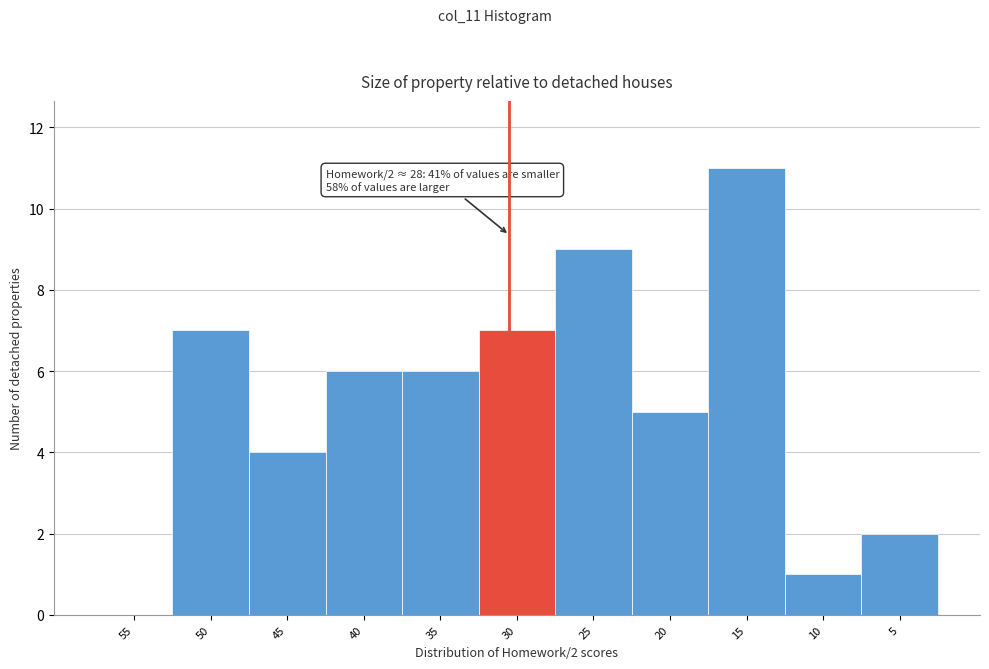

Reading left to right, what are all the values shown in this chart?

55=0	50=7	45=4	40=6	35=6	30=7	25=9	20=5	15=11	10=1	5=2